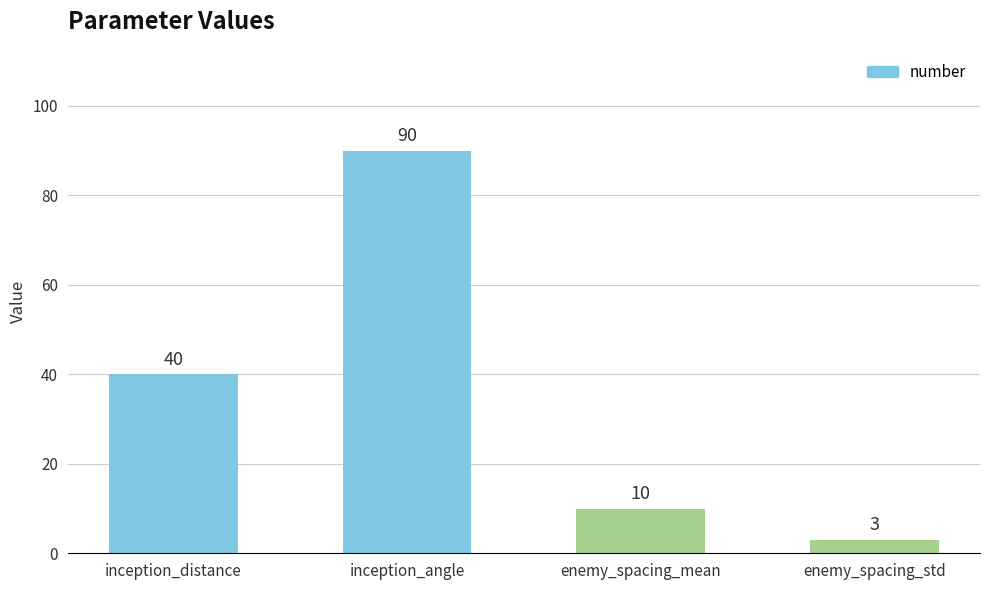

Where is the data nearest to the value 46?

inception_distance